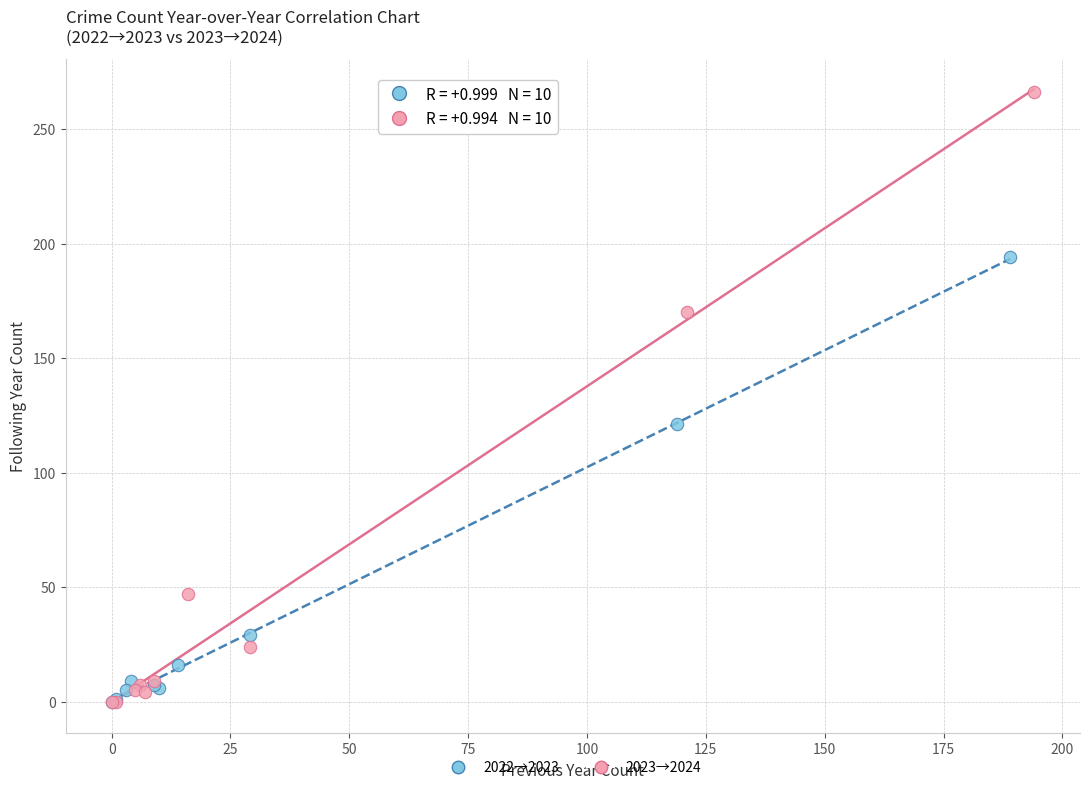

Which series has the widest spread of Y values?

2023→2024